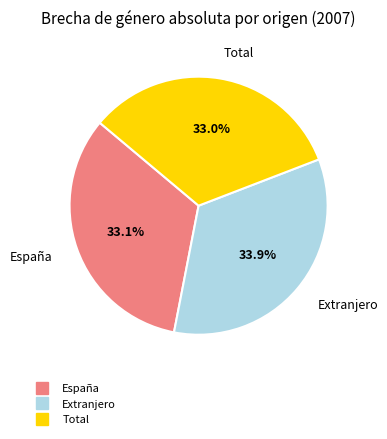

Is España the majority of the pie?

No